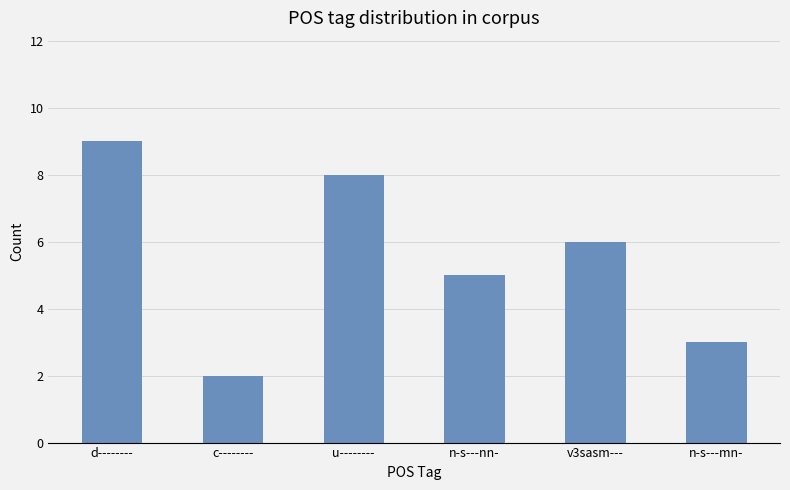

Reading left to right, list all the values displayed in this chart.

d--------=9	c--------=2	u--------=8	n-s---nn-=5	v3sasm---=6	n-s---mn-=3